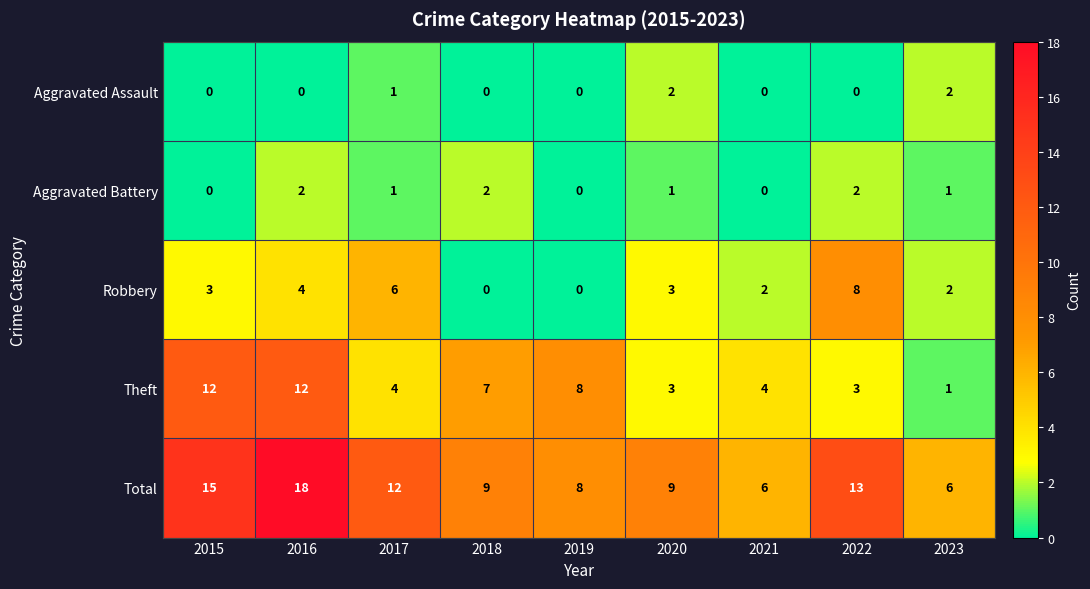

At which label is Robbery closest to 4?

2016